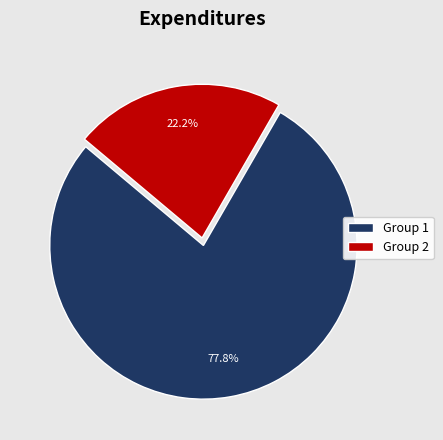

How many slices are in this pie chart?

2